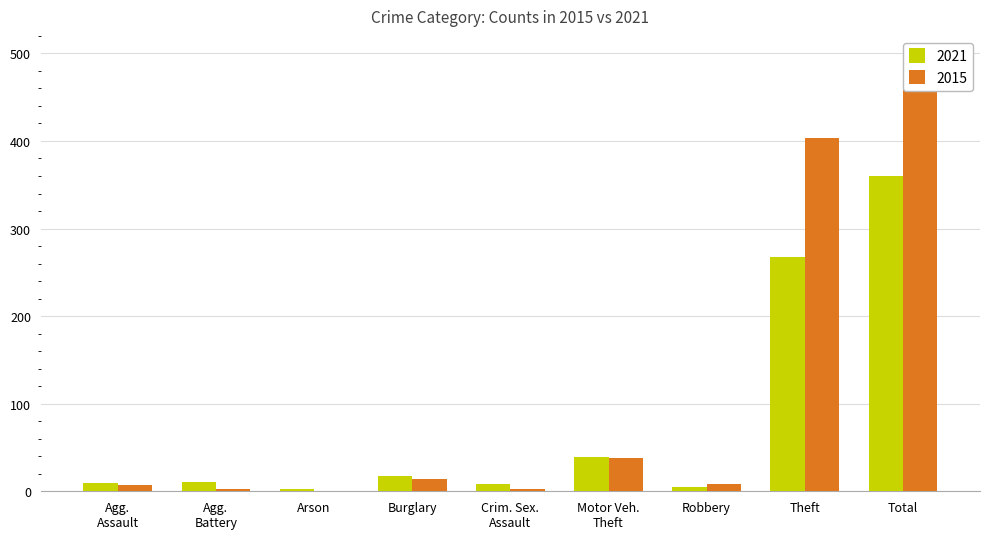

What position from the left is Theft?

8